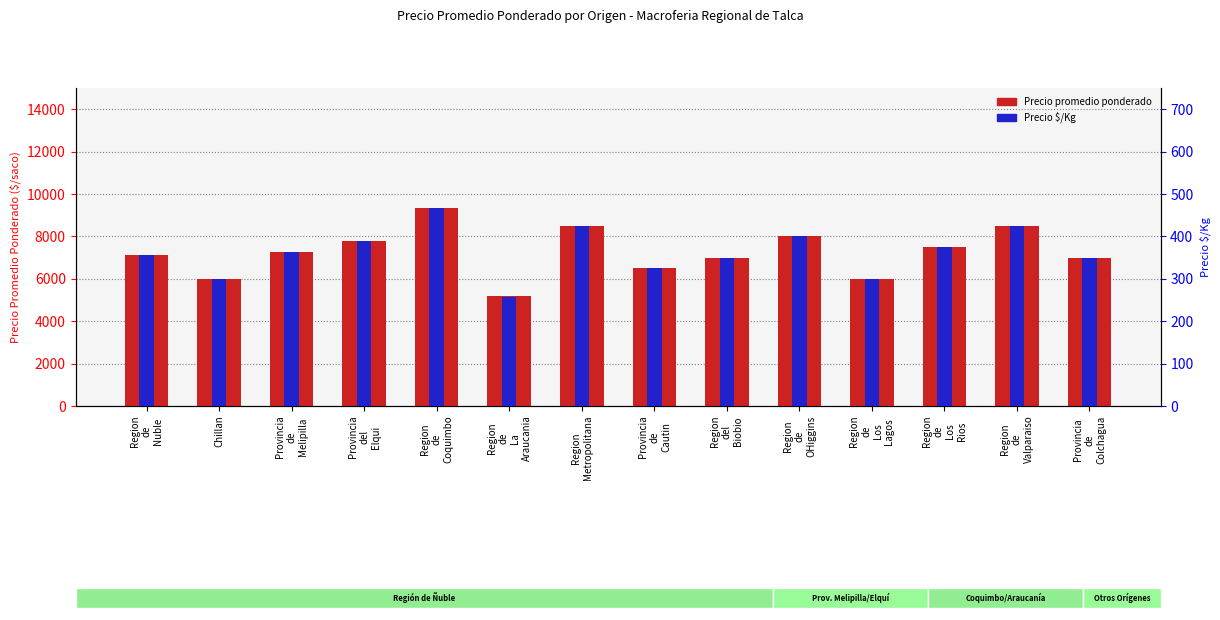

Which category has the lowest value in the Precio $/Kg series?

Region
de
La
Araucania